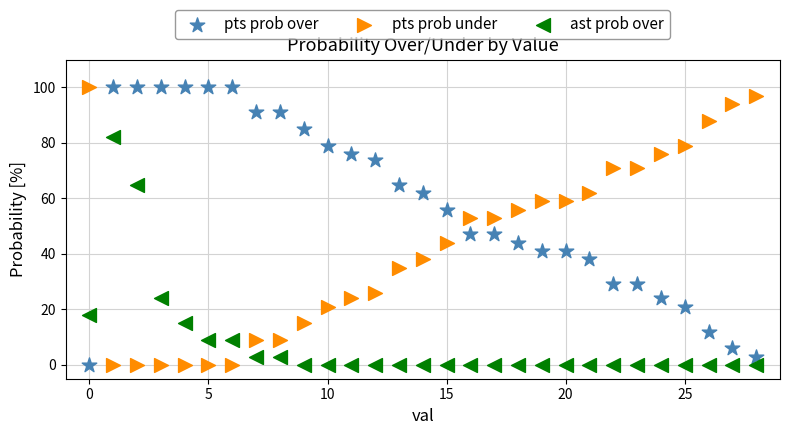

What are all the series names shown in the legend?

pts prob over, pts prob under, ast prob over